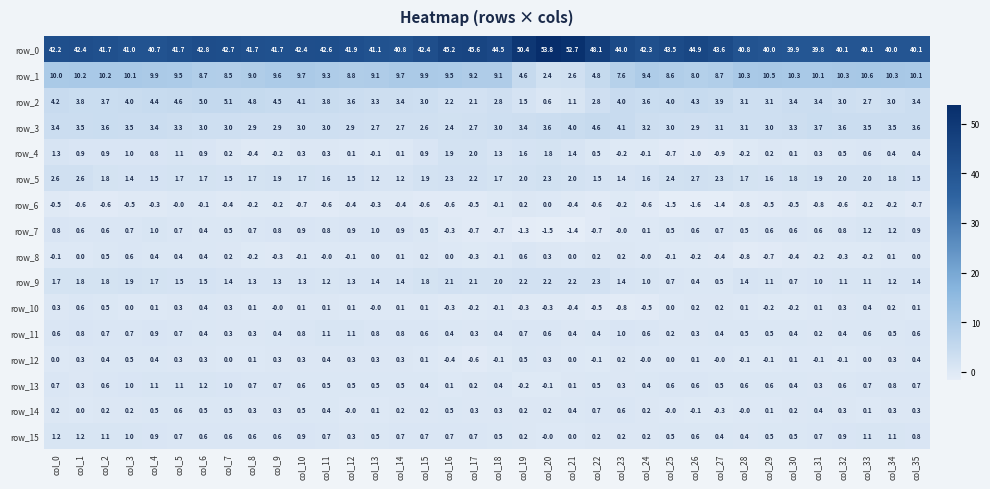

How many values in the row_4 series exceed 0?

27